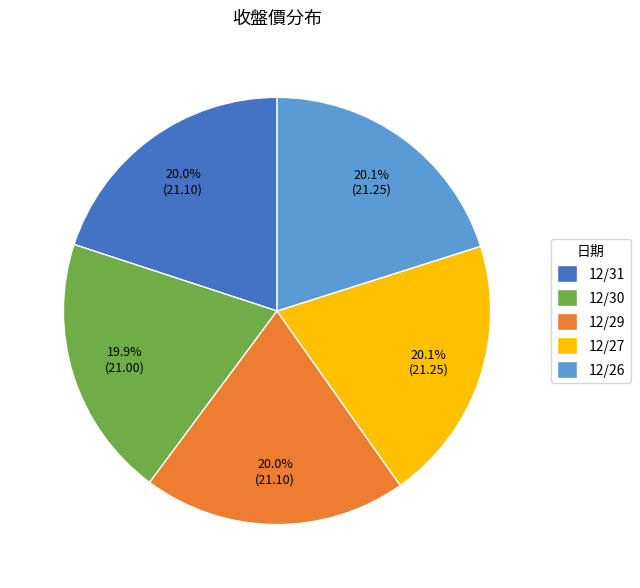

Do 12/26 and 12/29 together represent more than half of the pie?

No